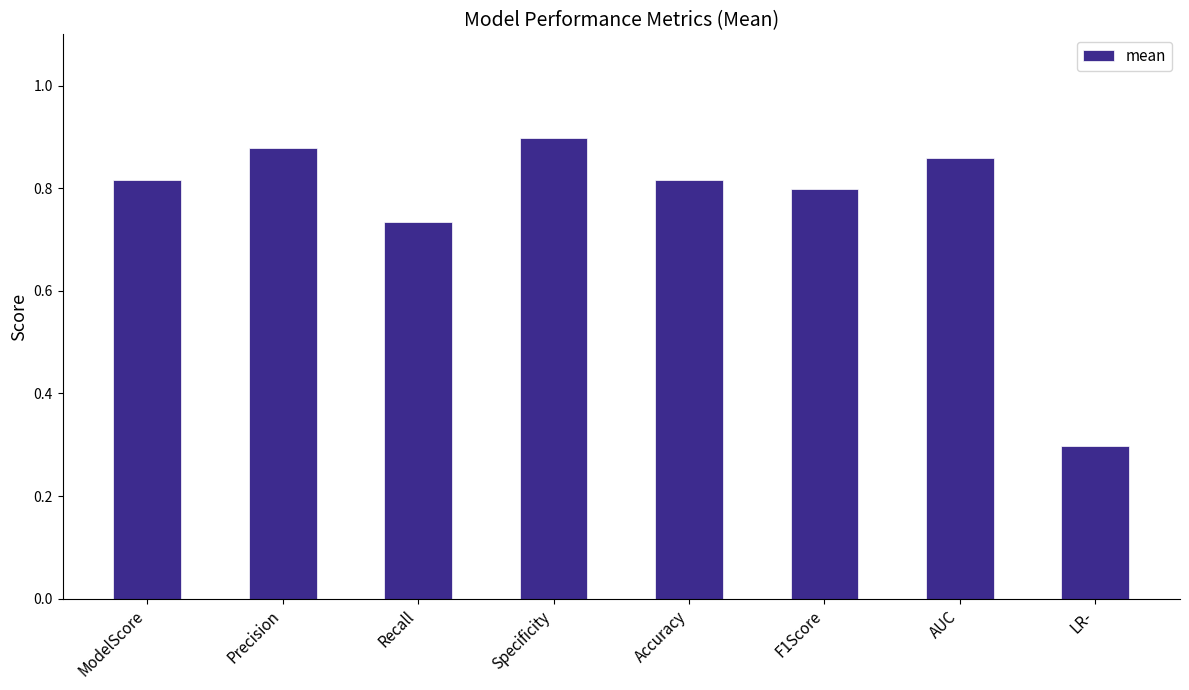

What is the difference between the maximum and second lowest values?

0.2